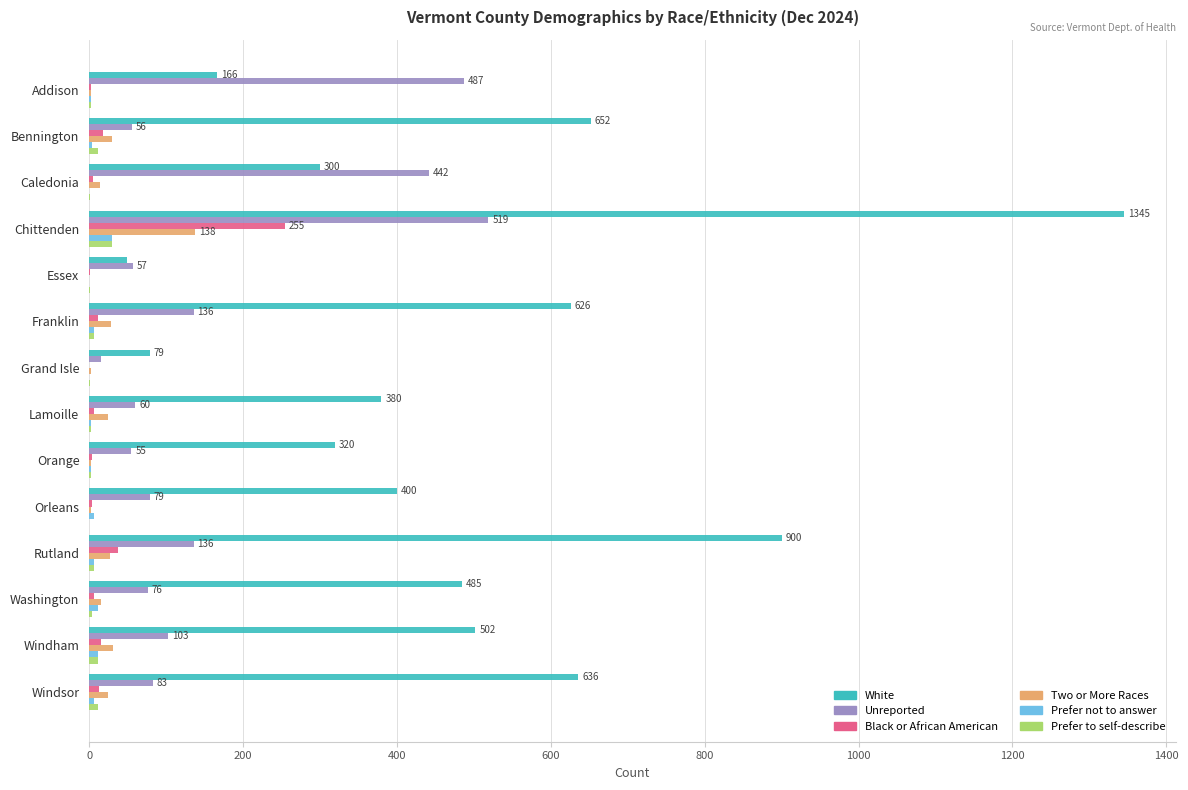

Between Orleans and Rutland, which series saw the biggest shift?

White